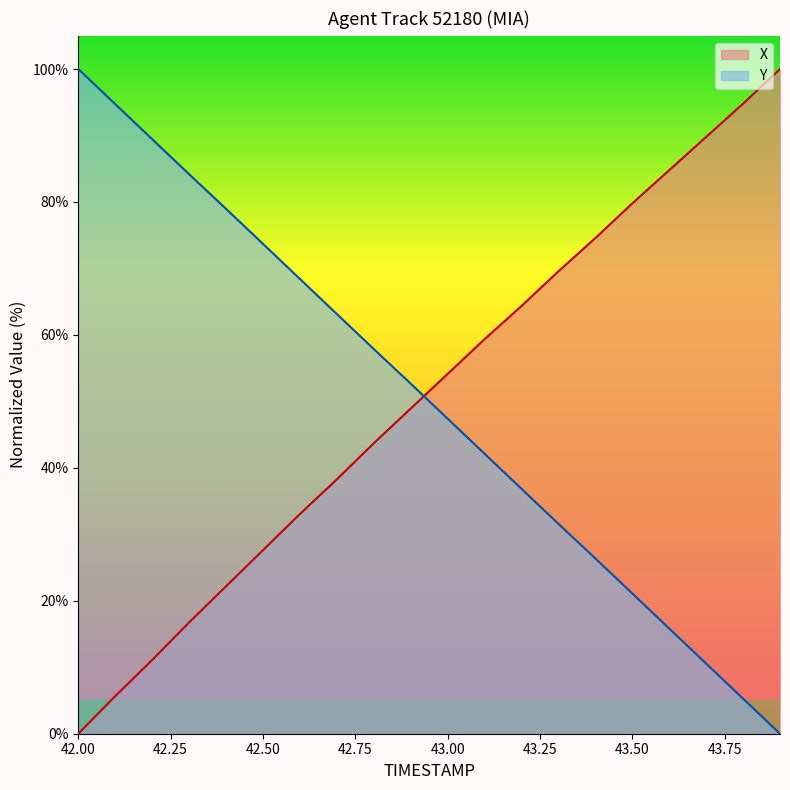

Which series has the largest range (max minus min)?

X